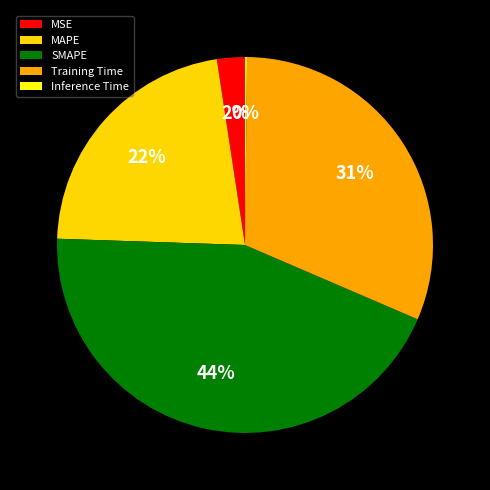

The Training Time slice represents 23% of the pie. True or false?

False